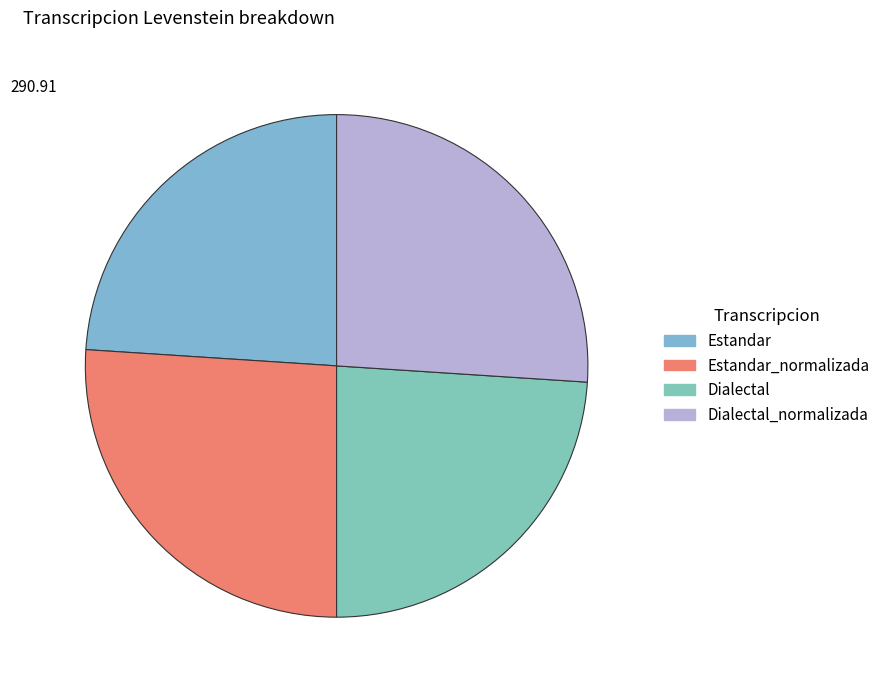

What percentage is NOT represented by Estandar?

76.0%